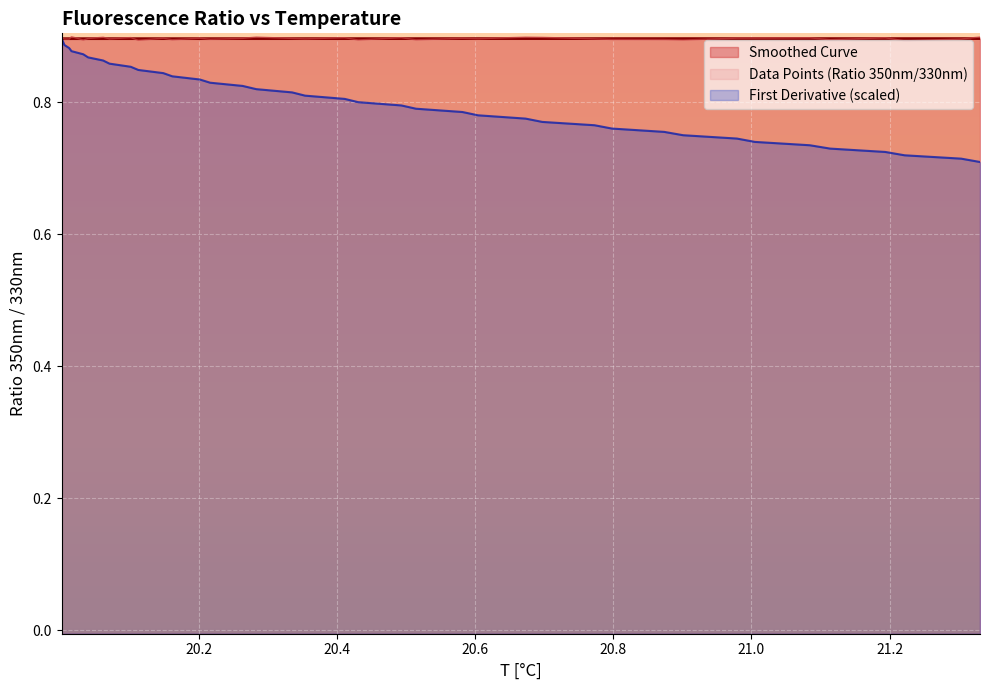

What is the difference between the second highest and second lowest values in the First Derivative series?

0.2